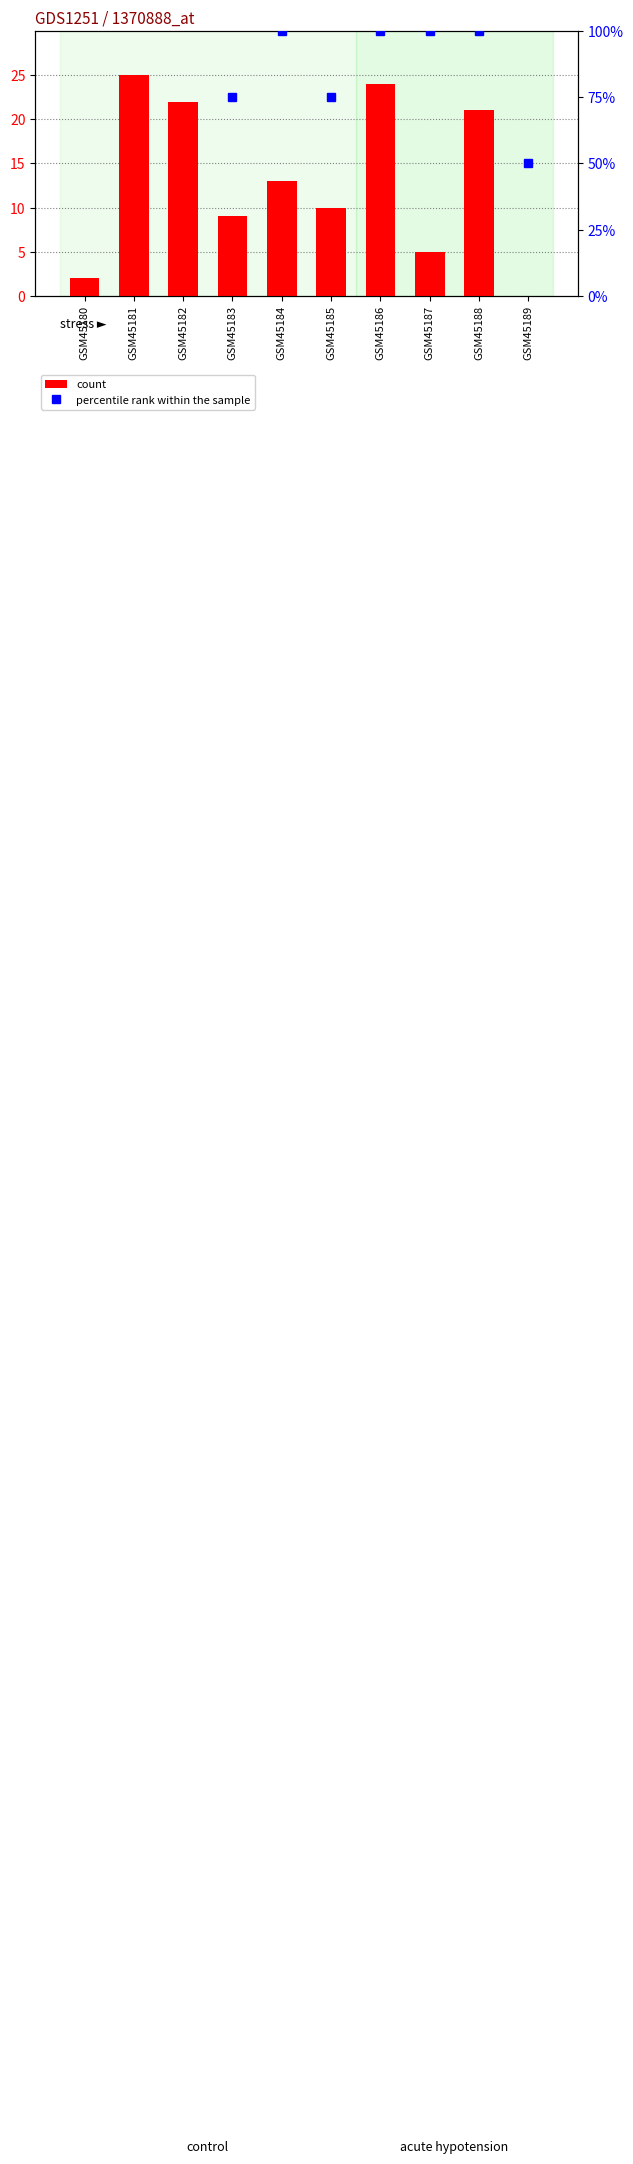

Which has a higher value, GSM45189 or GSM45184?

GSM45184